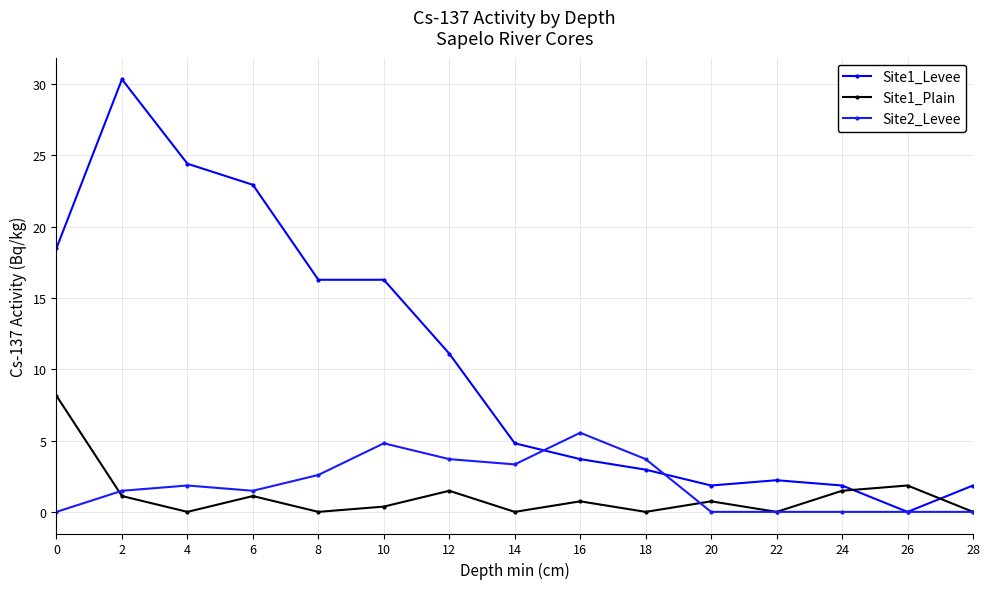

True or false: Site1_Levee has more than 1 points higher than both neighbors.

True